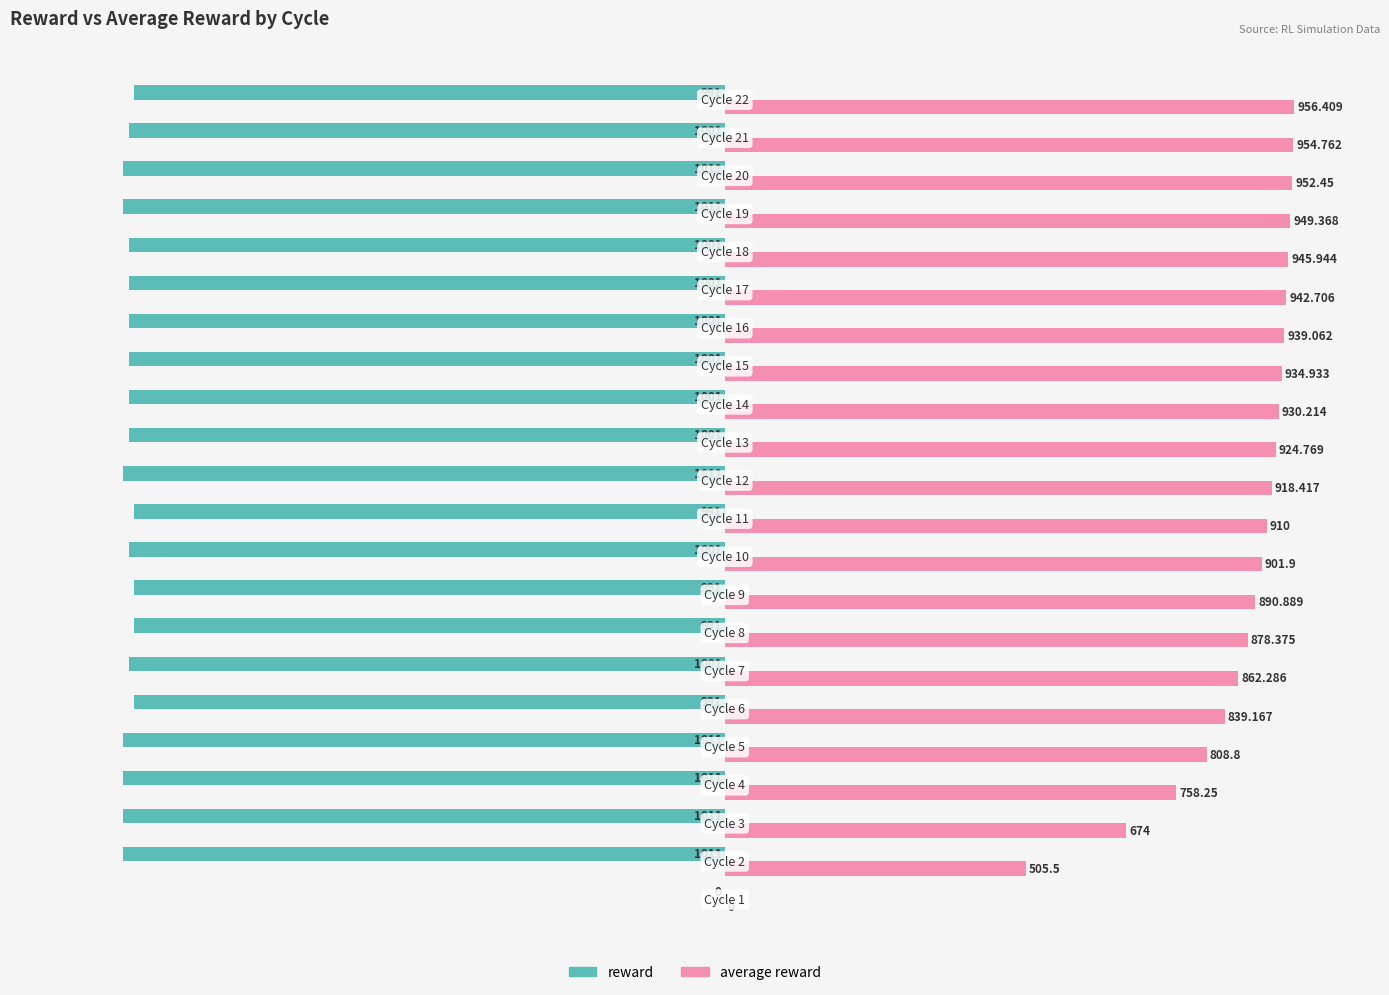

How many series are shown in this chart?

2